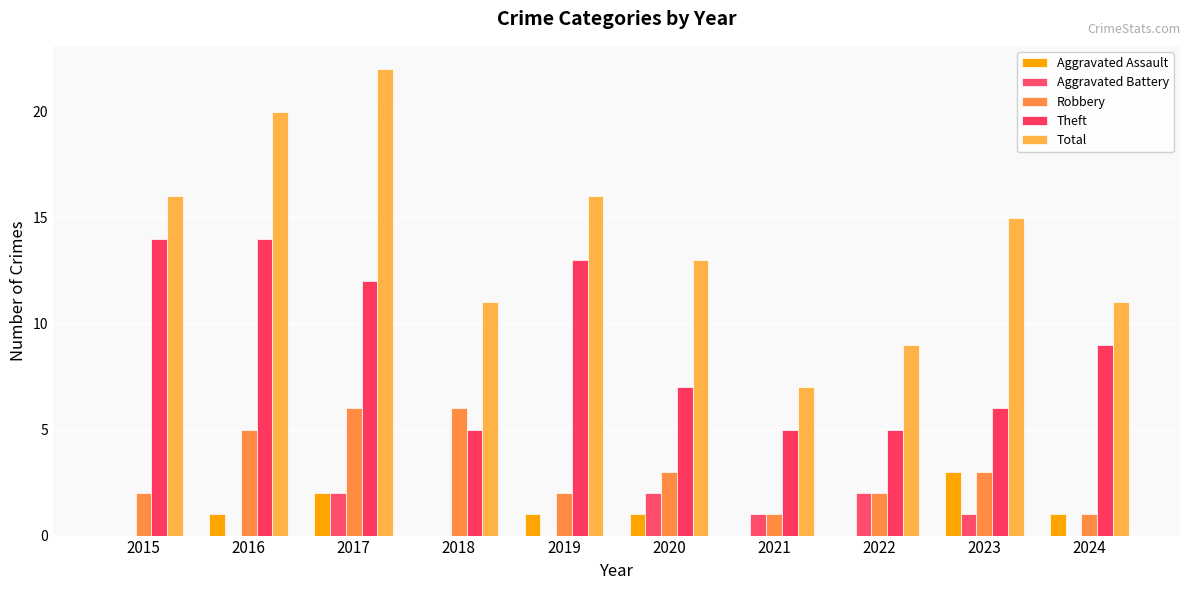

The value of Theft at 2020 is 7. True or false?

True